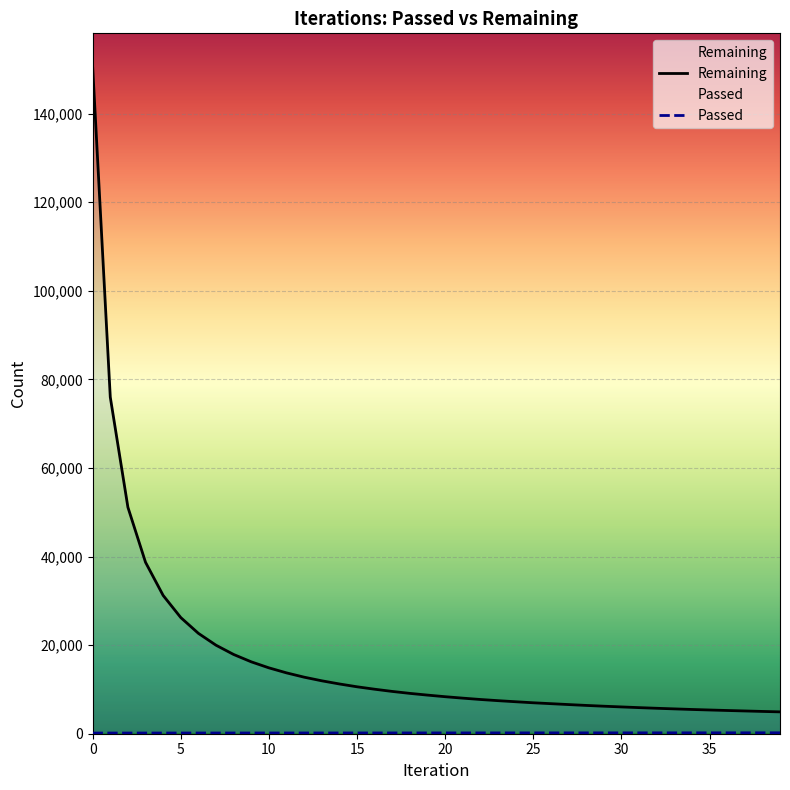

What is the total value across all series at 39?

5137